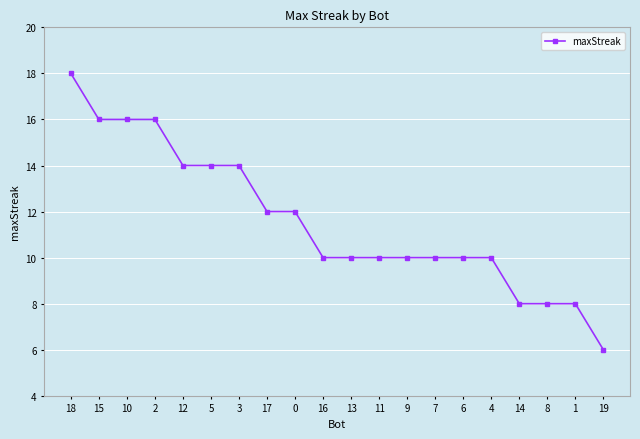

What is the average value?

12